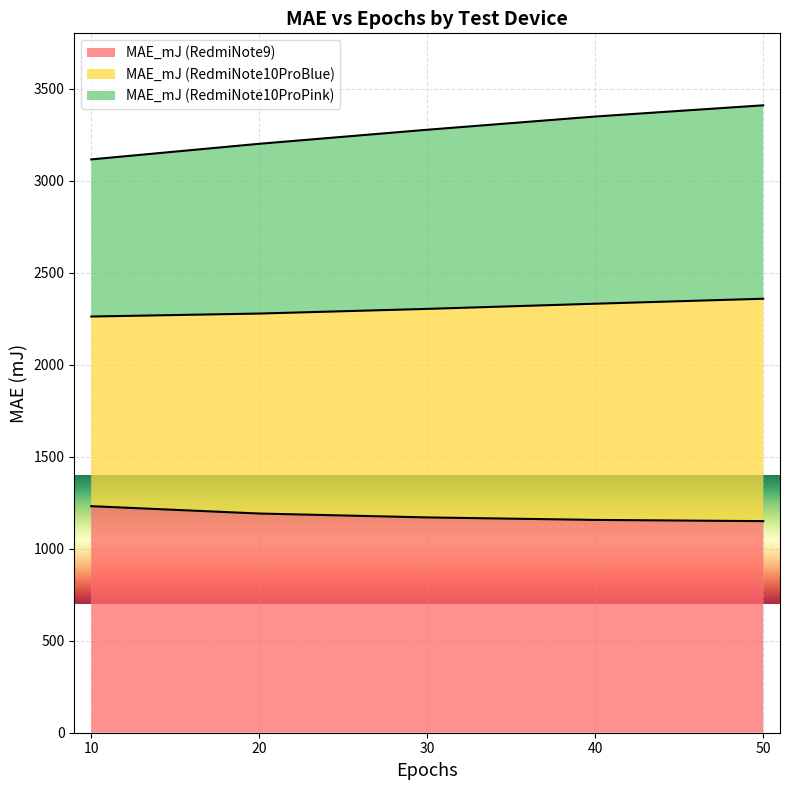

At which label is MAE_mJ (RedmiNote10ProBlue) closest to 3261?

30